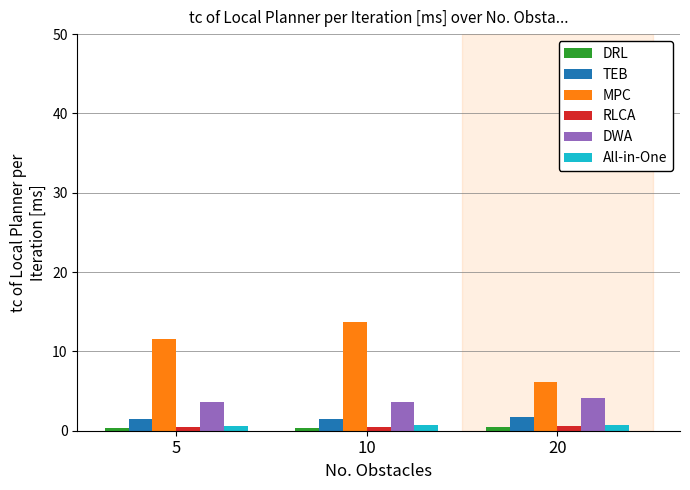

At which label does MPC reach its peak?

10